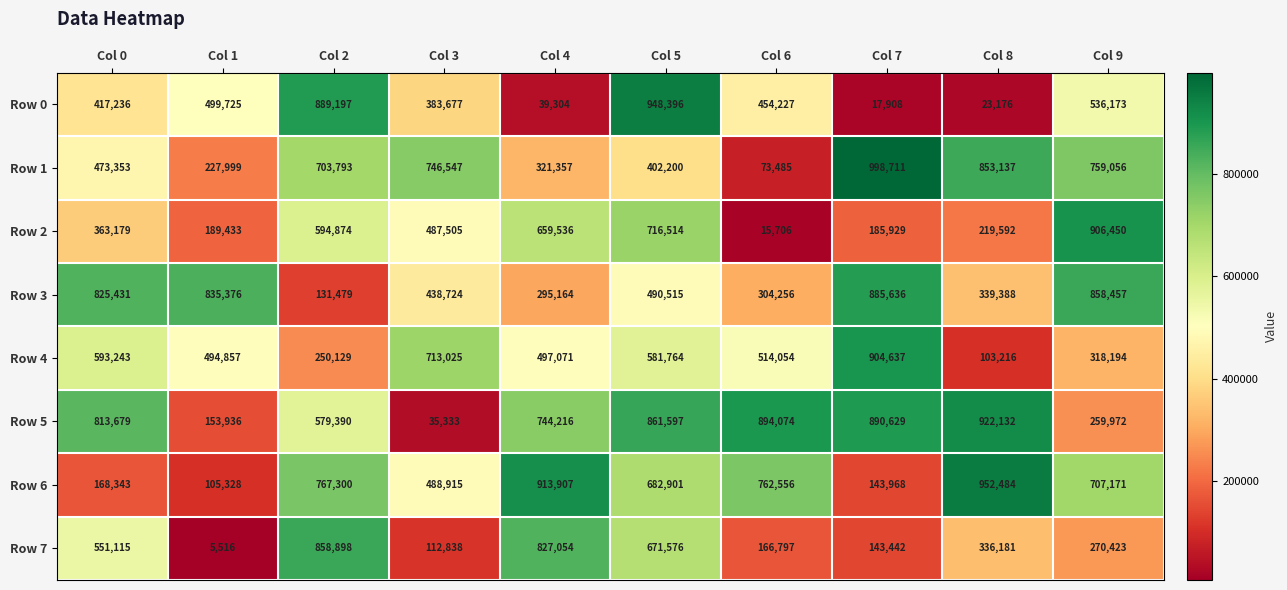

What is the difference between the Row 0 values at Col 0 and Col 8?

394060